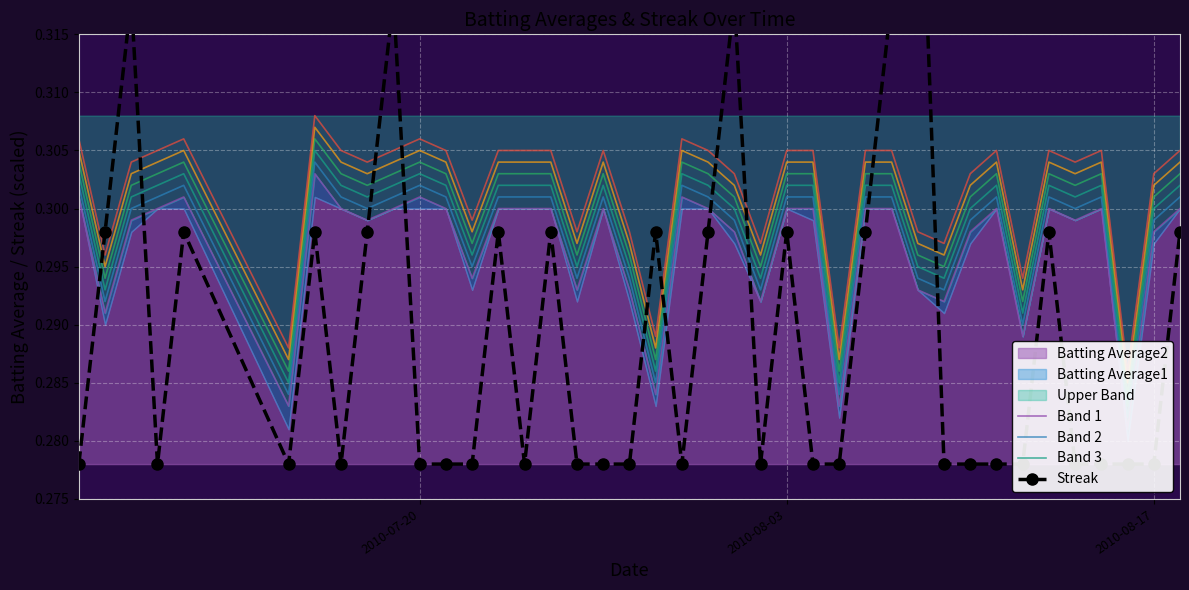

True or false: Band 2 and Band 1 intersect in this chart.

False